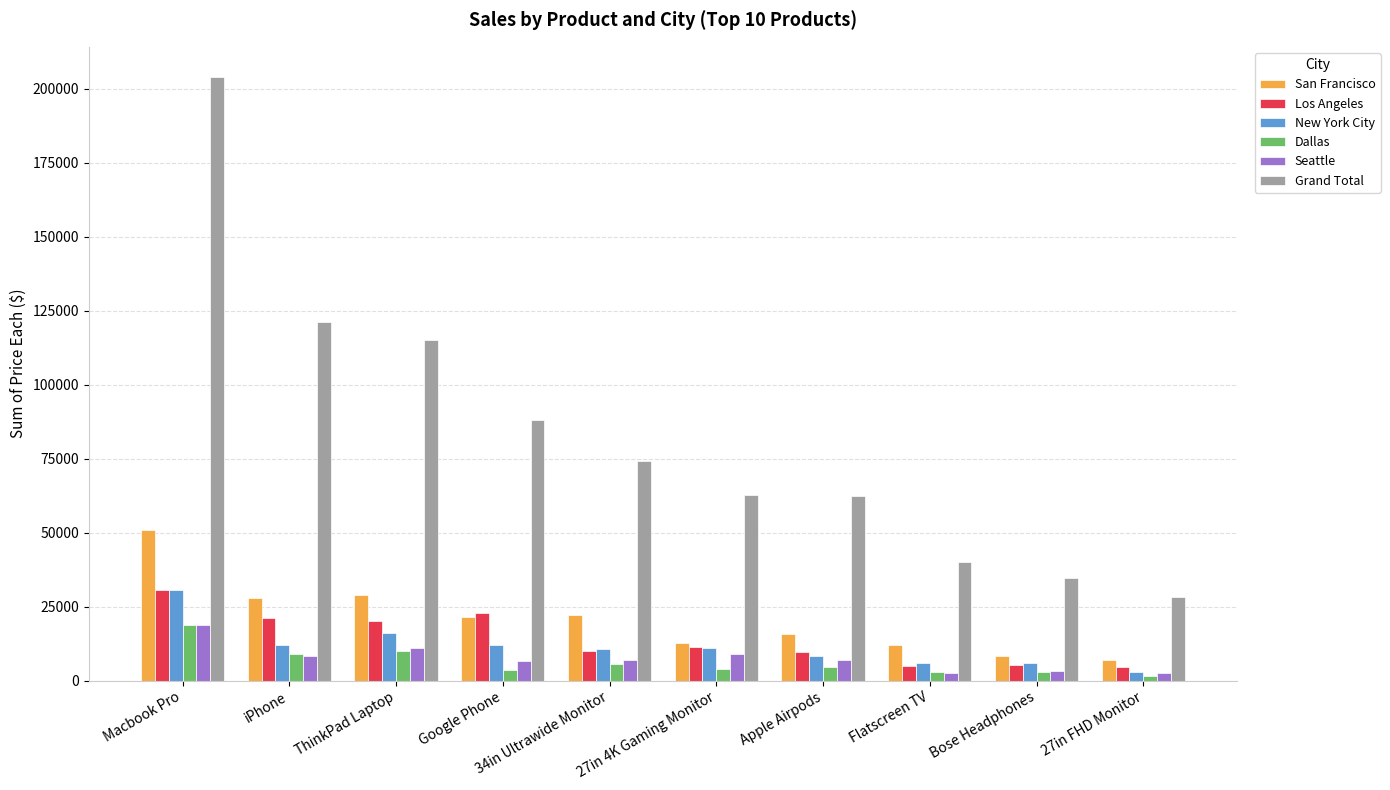

Which series has the largest total across all categories?

Grand Total